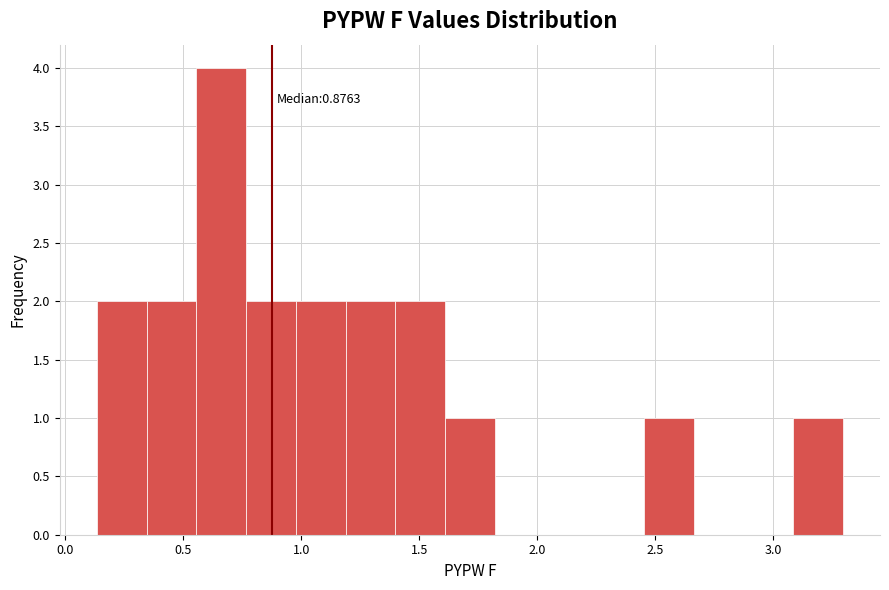

Which range on the x-axis has the tallest bar?

0.55 to 0.75